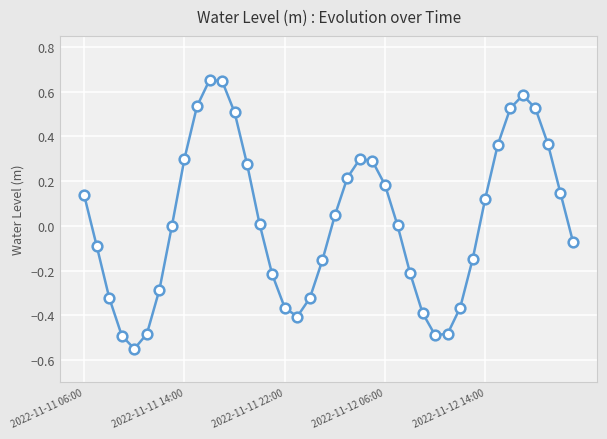

What is the difference between the second highest and second lowest values?

1.1